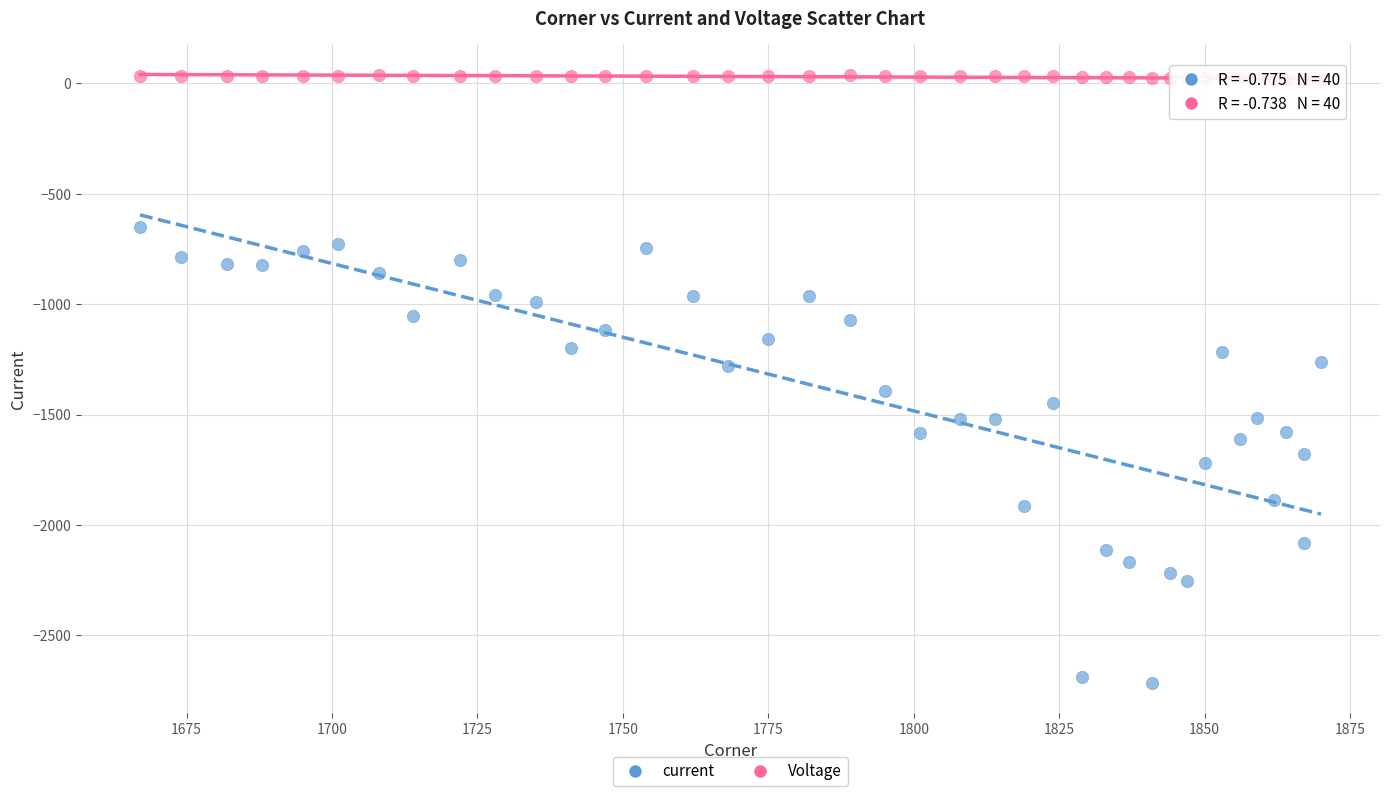

Which series reaches the minimum Y coordinate?

current